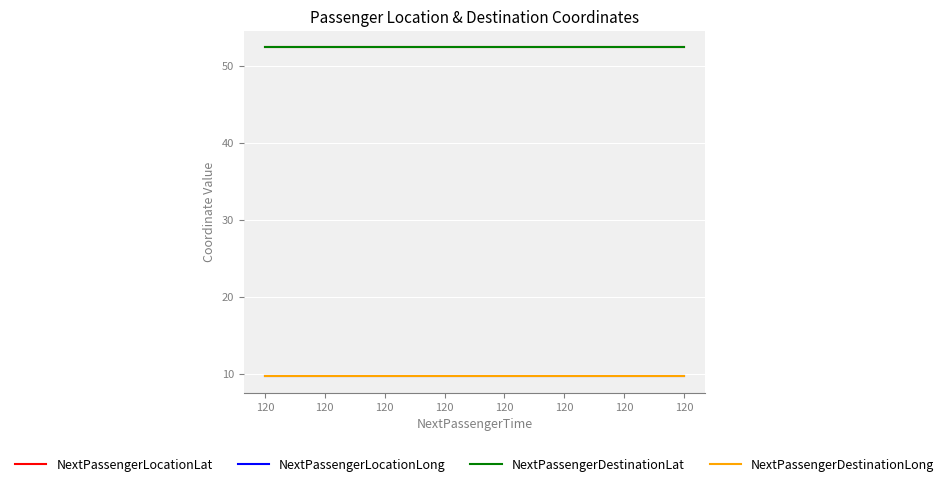

What is the value of the NextPassengerLocationLat point at the 8th from the left?

52.4